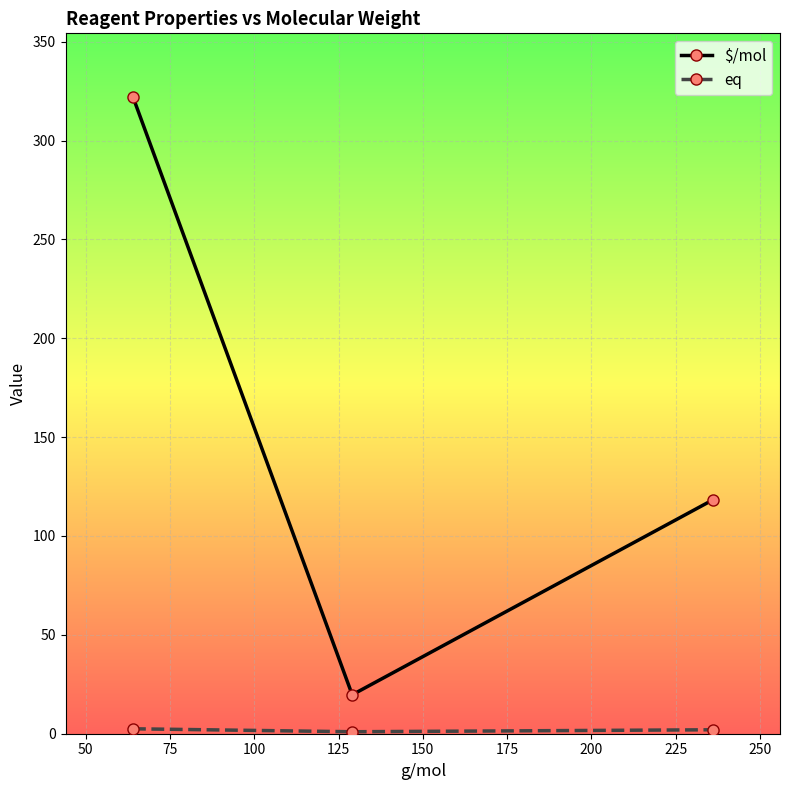

Which series has the largest total across all categories?

$/mol